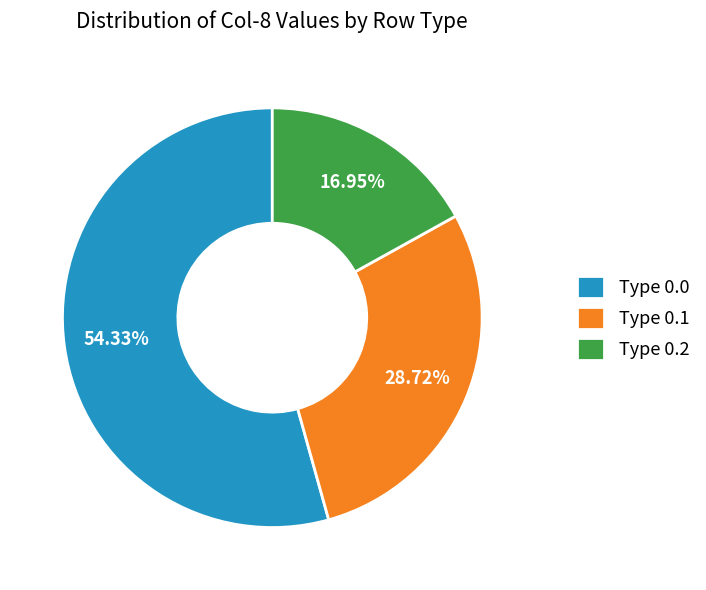

Rank the categories by value from lowest to highest.

Type 0.2, Type 0.1, Type 0.0